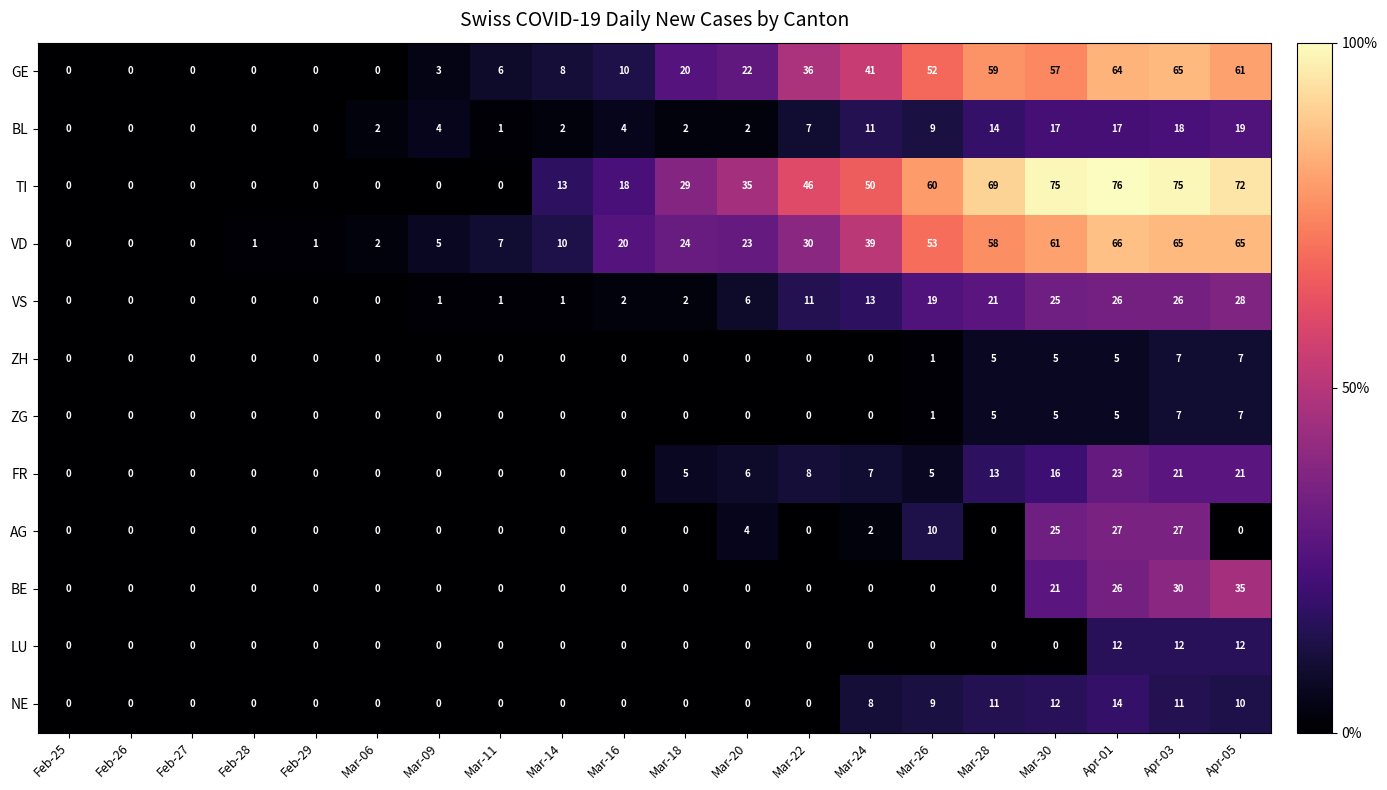

Which series has the largest range (max minus min)?

TI